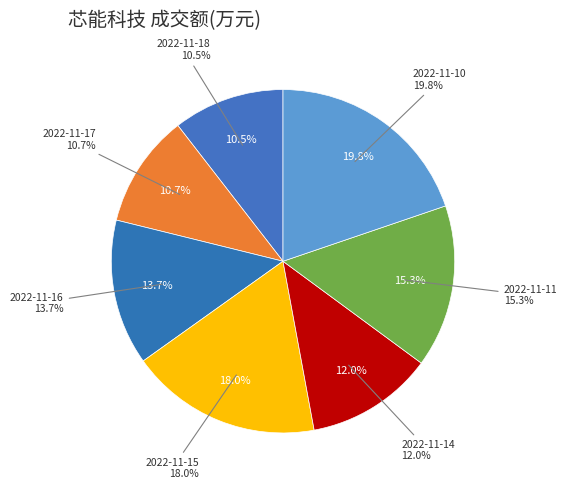

Does 2022-11-15 account for over 50% of the chart?

No